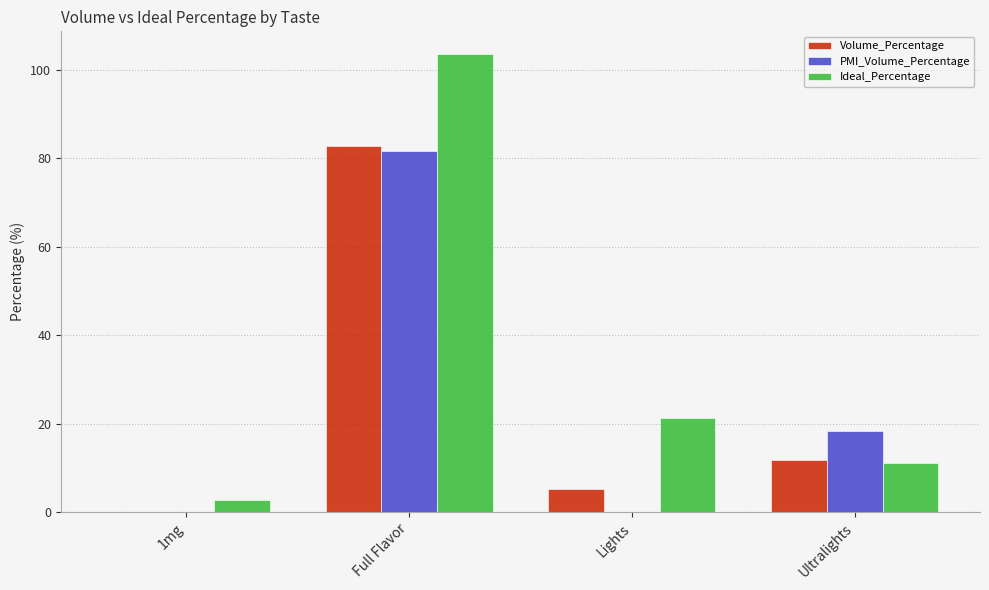

What is the sum of the PMI_Volume_Percentage values at 1mg and Ultralights?

18.4